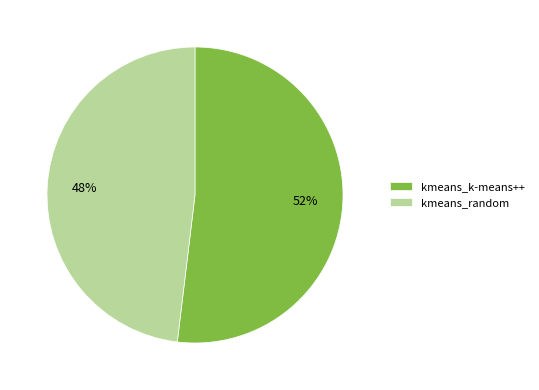

The kmeans_random slice represents 48% of the pie. True or false?

True